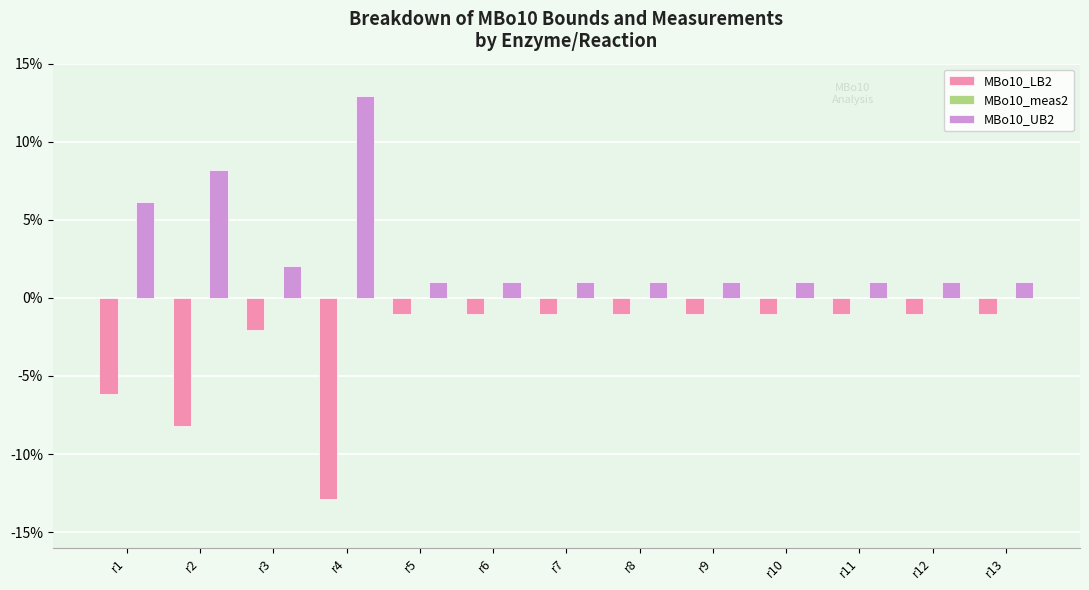

The value of MBo10_LB2 at r2 is -5.0. True or false?

False